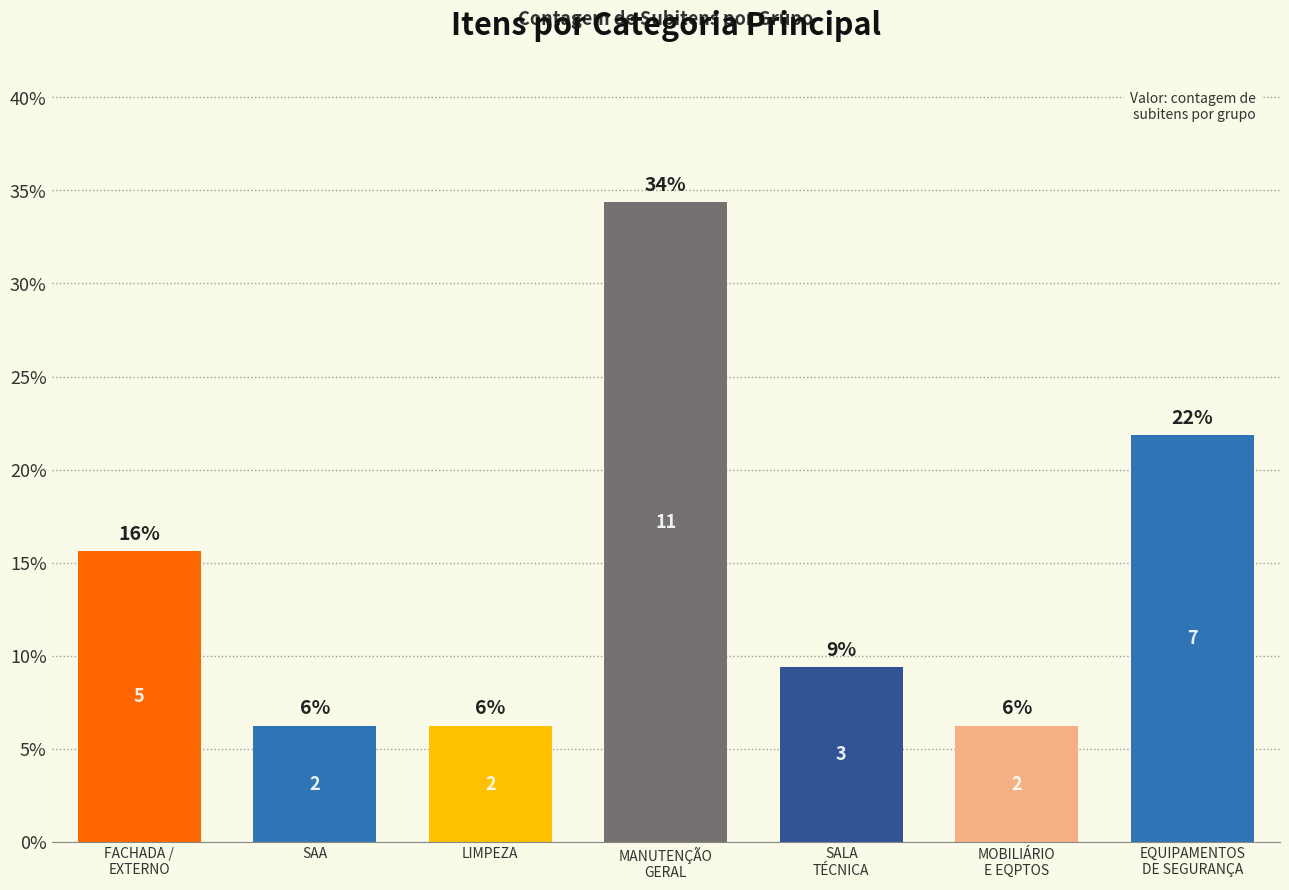

What is the label of the 5th bar from the right?

LIMPEZA